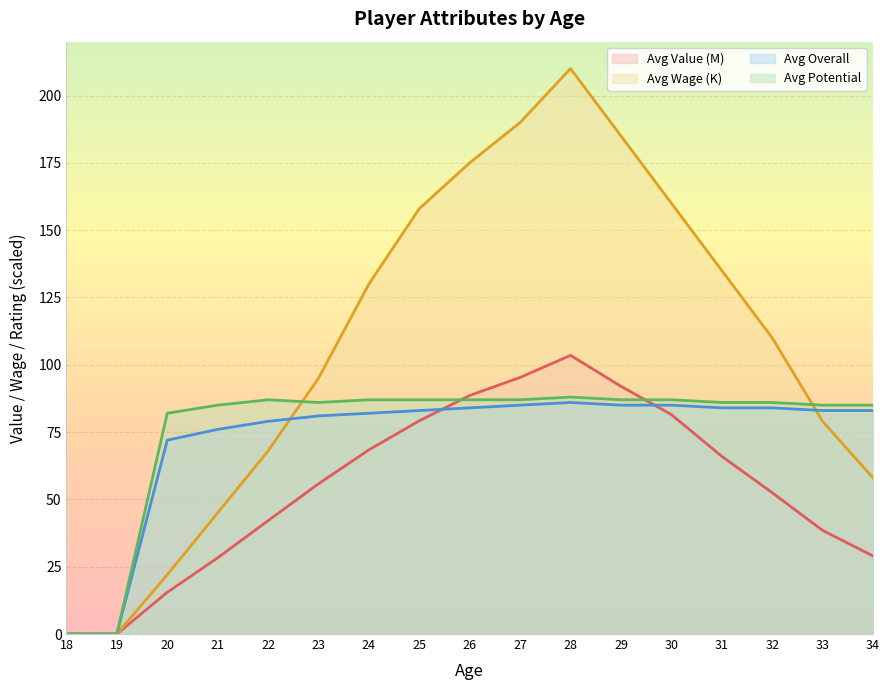

The Avg Wage (K) series shows 130.0 at 24. True or false?

True